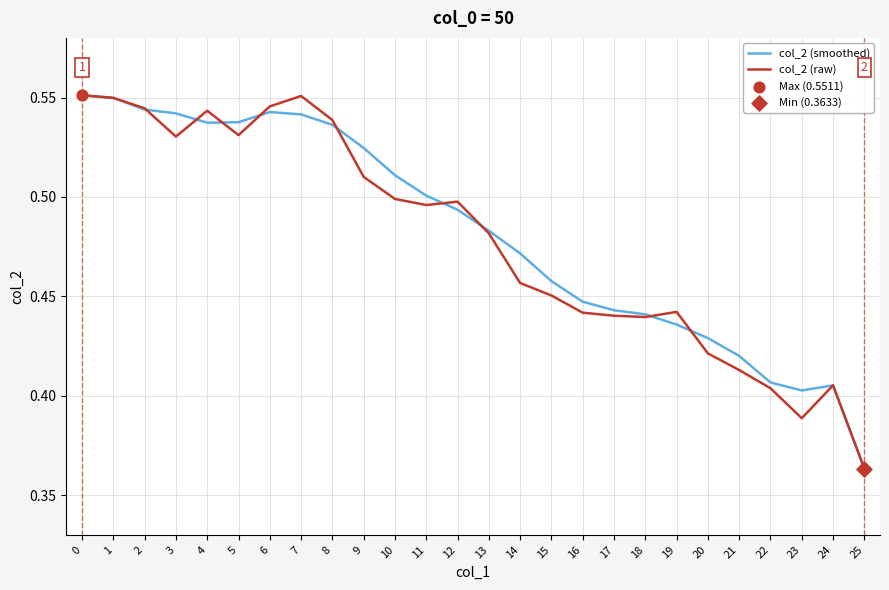

Which series has the largest total across all categories?

col_2 (smoothed)